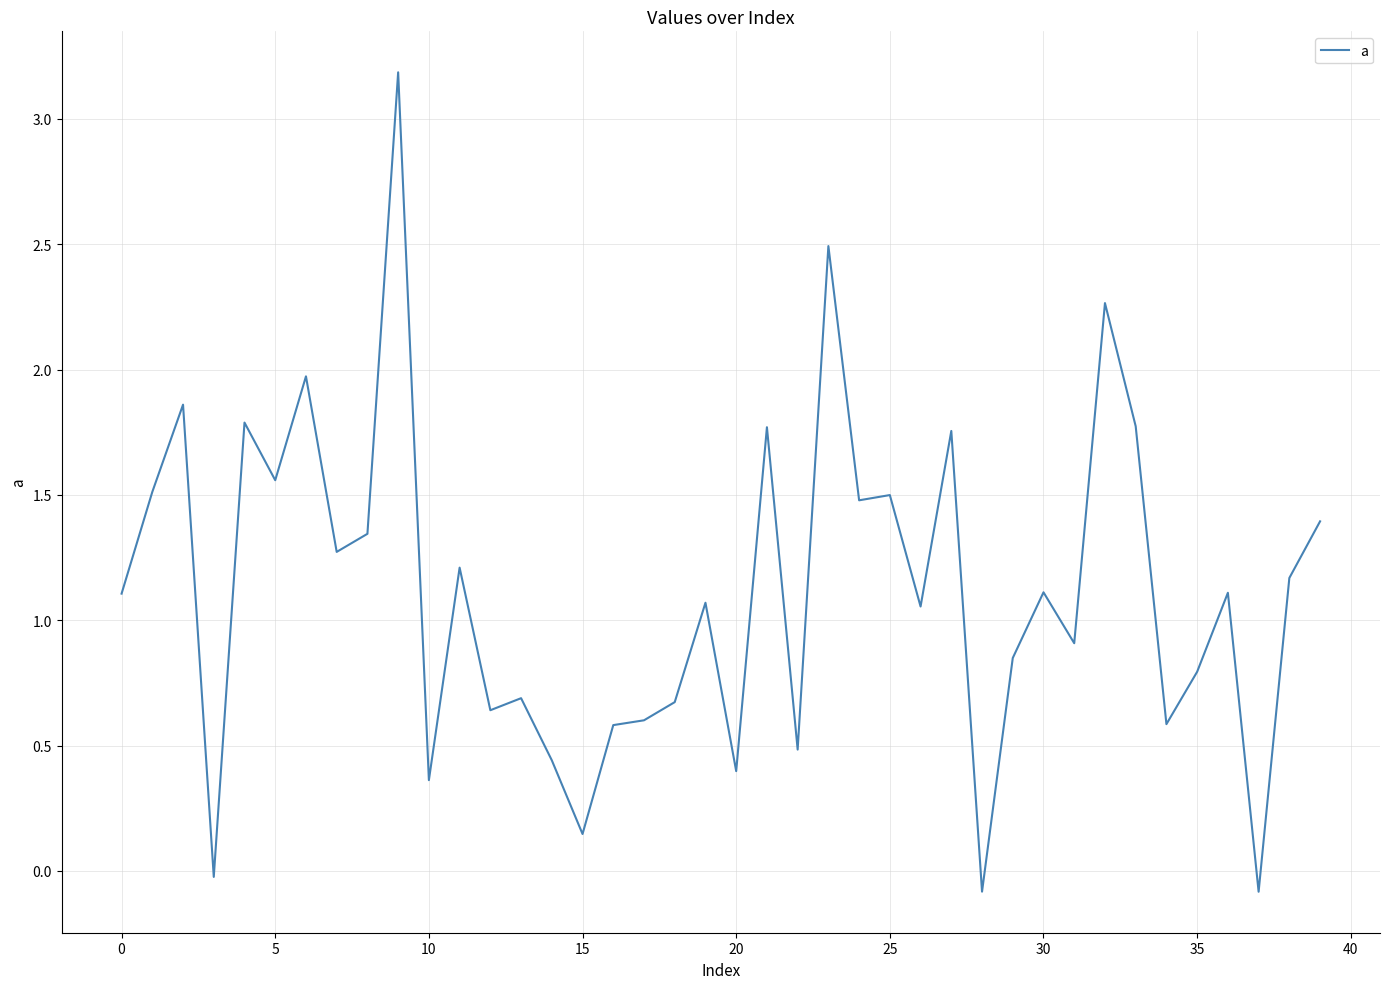

What is the greatest value displayed?

3.2